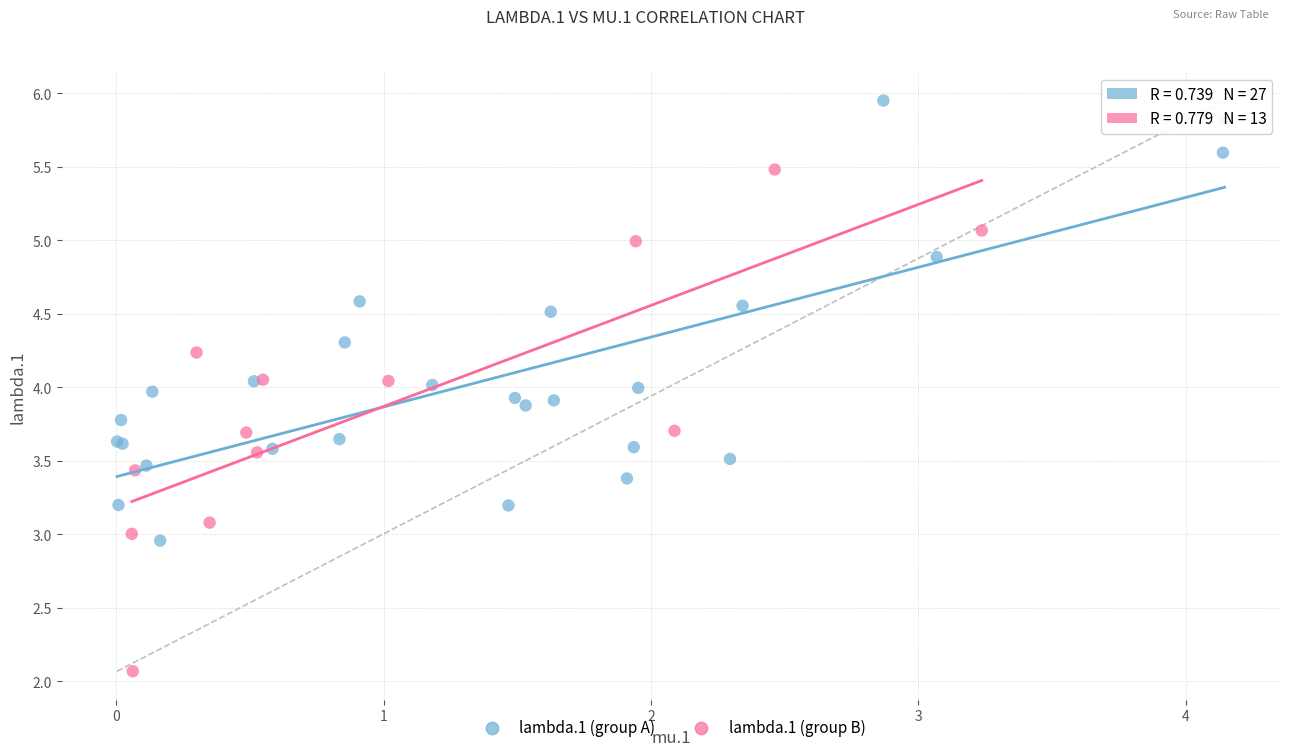

Which series contains the lowest Y value?

lambda.1 (group B)